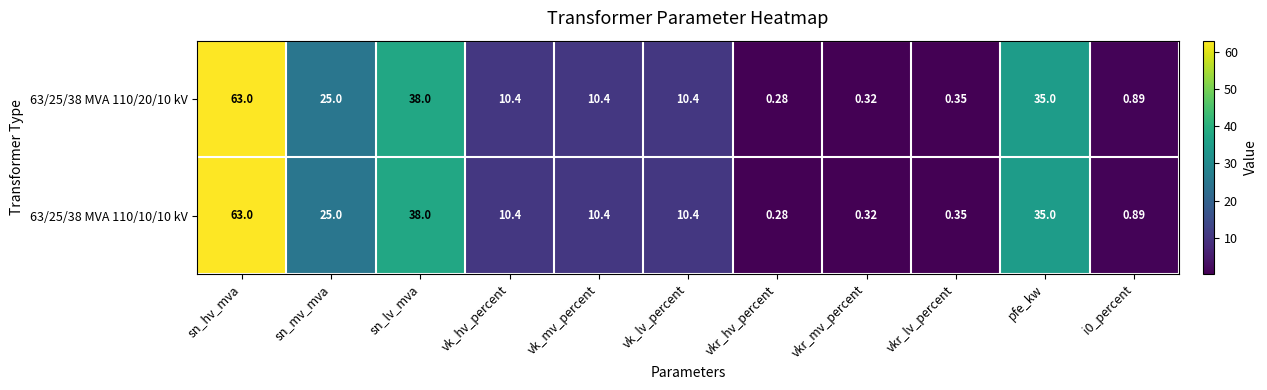

Which category has the highest value across all series?

sn_hv_mva